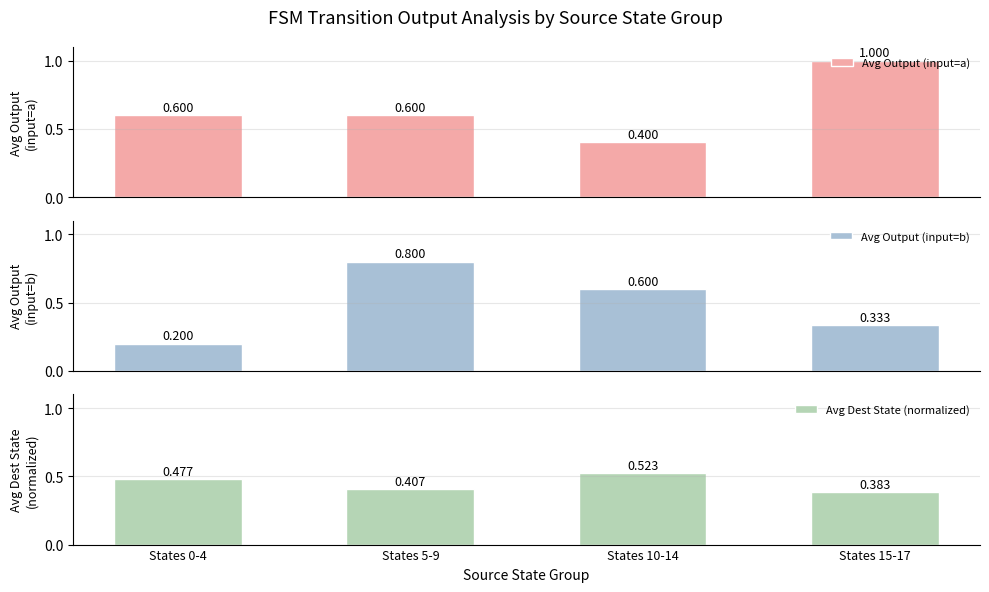

What is the difference between the second highest and minimum values in the Avg Output (input=a) series?

0.2